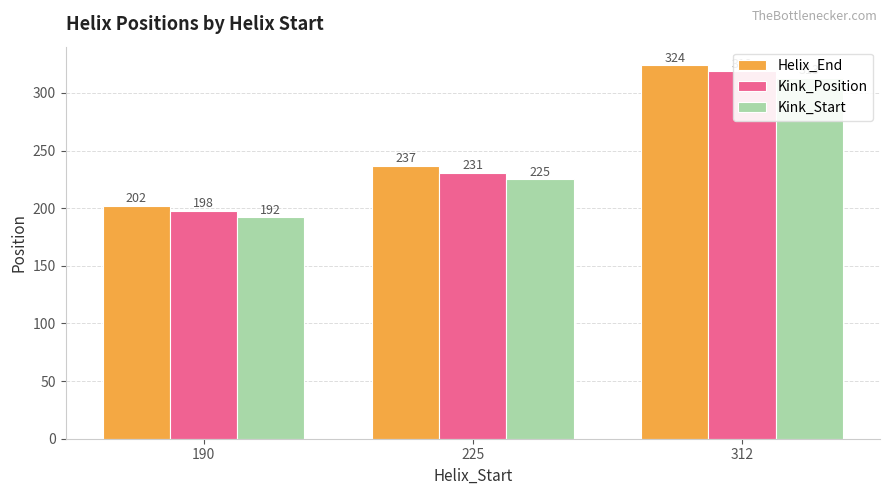

Reading right to left, what are all the values shown in this chart?

Helix_End: 324	237	202
Kink_Position: 319	231	198
Kink_Start: 313	225	192